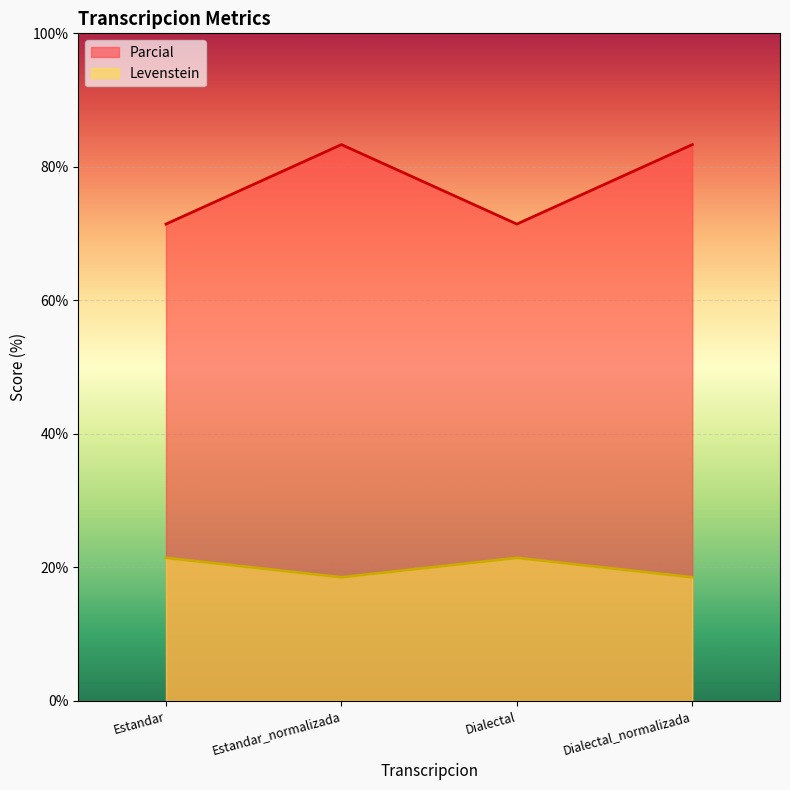

How many values in the Levenstein series are below 21?

2